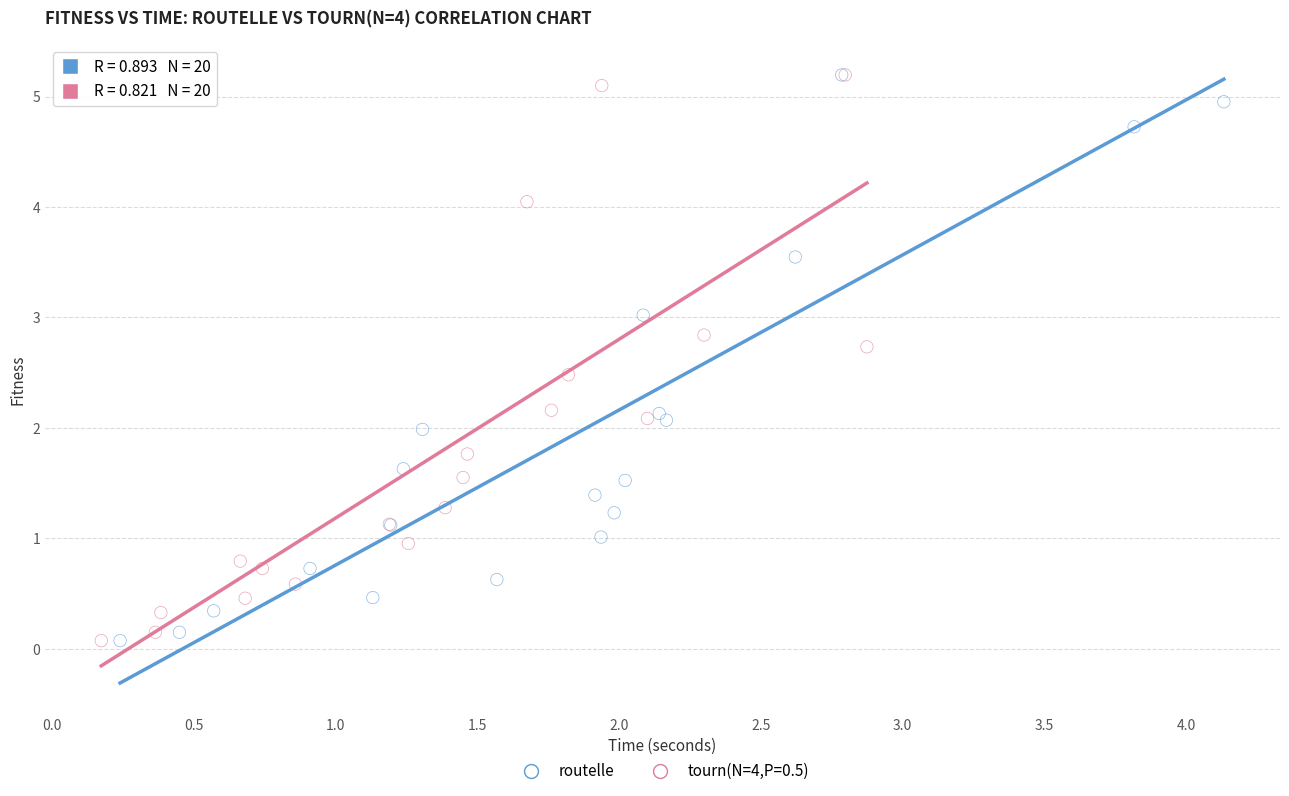

What are all the series names shown in the legend?

routelle, tourn(N=4,P=0.5)